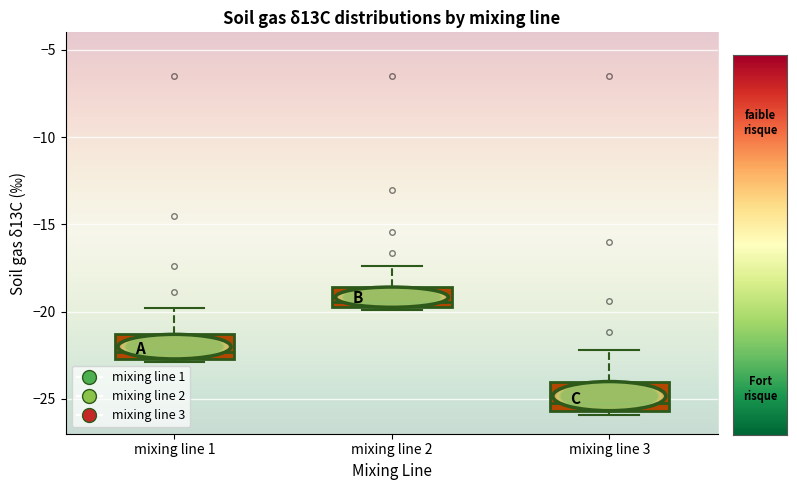

Which box has the lowest median line?

mixing line 3